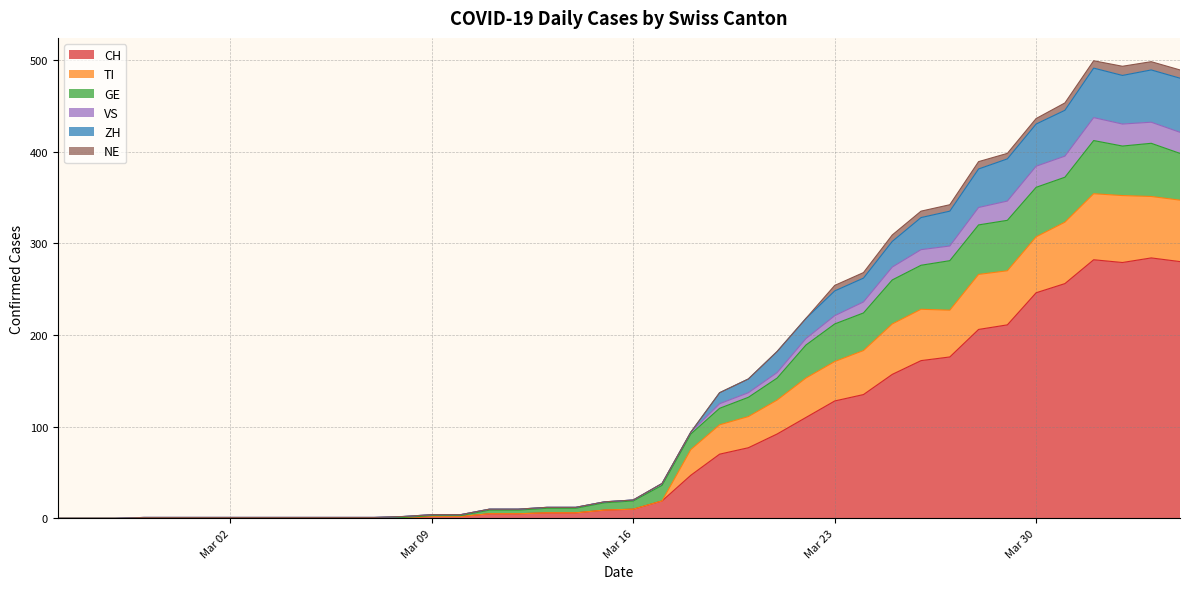

True or false: TI and VS cross at least once.

False